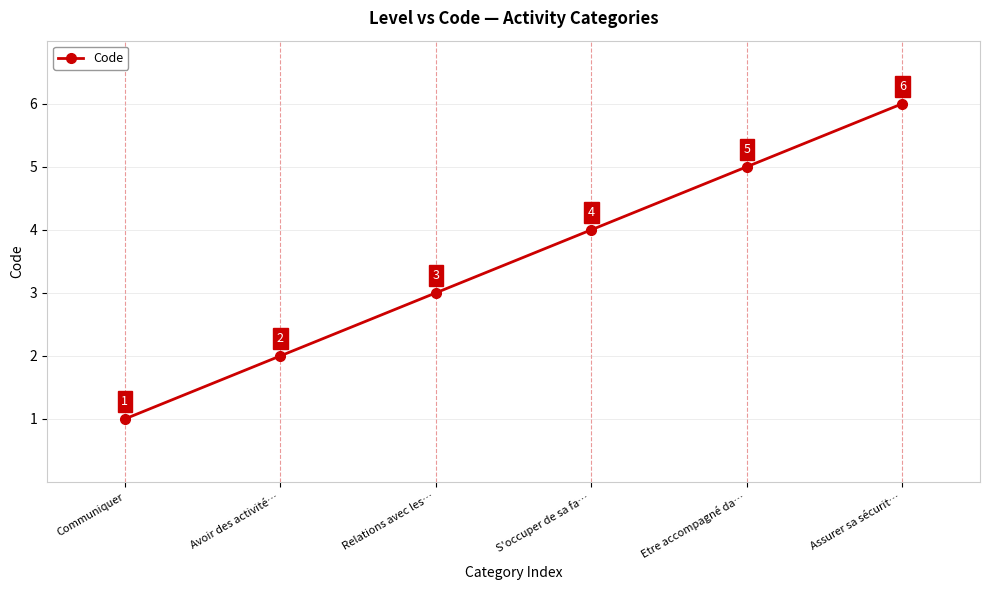

The value at S'occuper de sa fa… is 4. True or false?

True